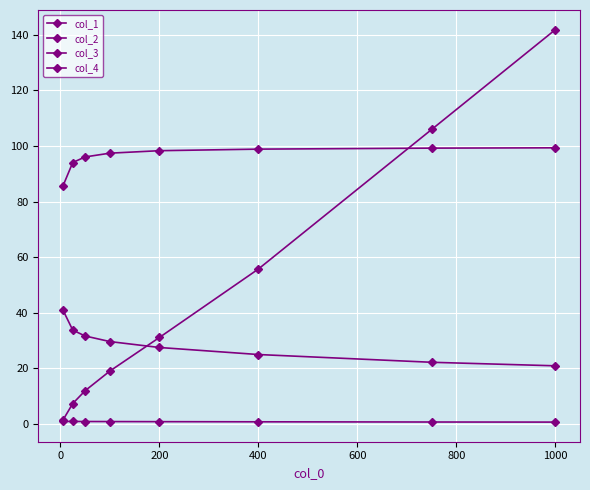

How many categories are shown in the chart?

8